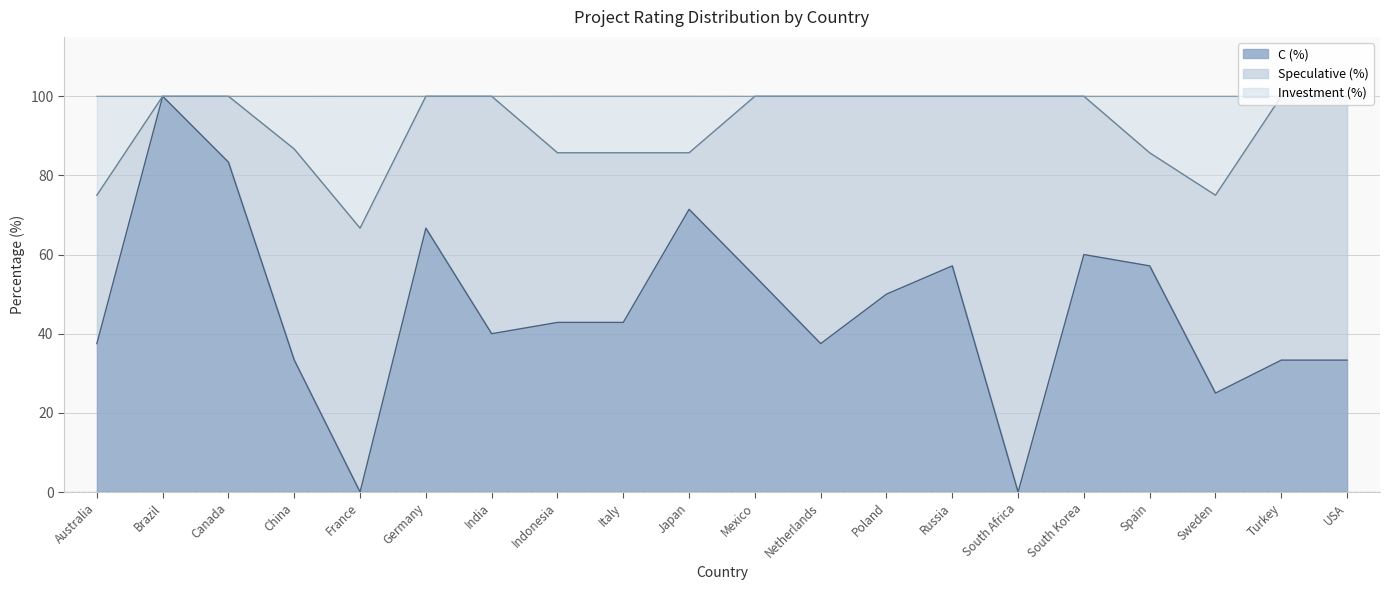

True or false: Investment (%) and C (%) cross at least once.

False